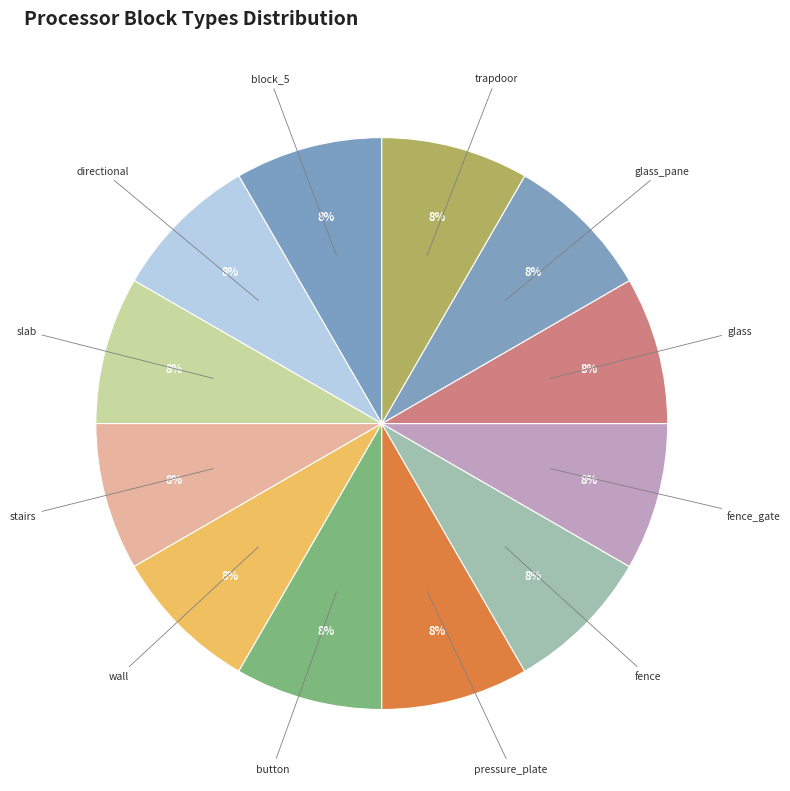

Count the number of slices in the pie.

12